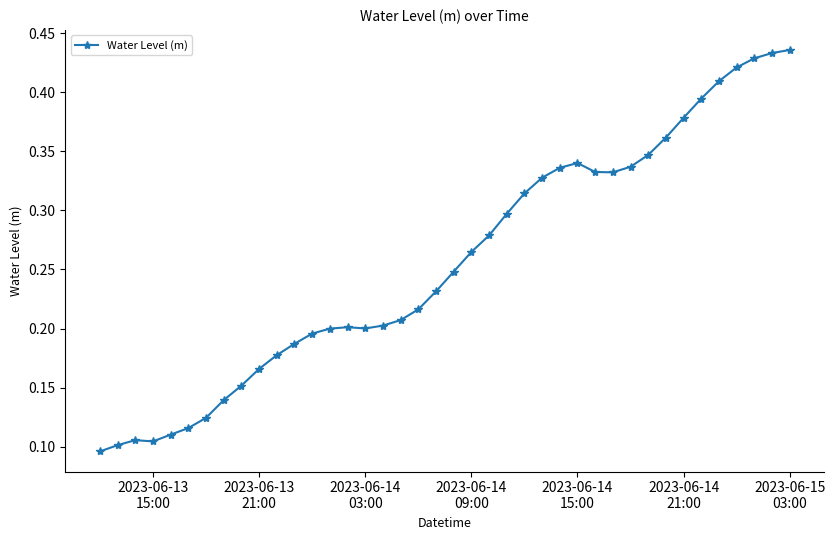

True or false: the data has more than 2 interior local peaks.

True